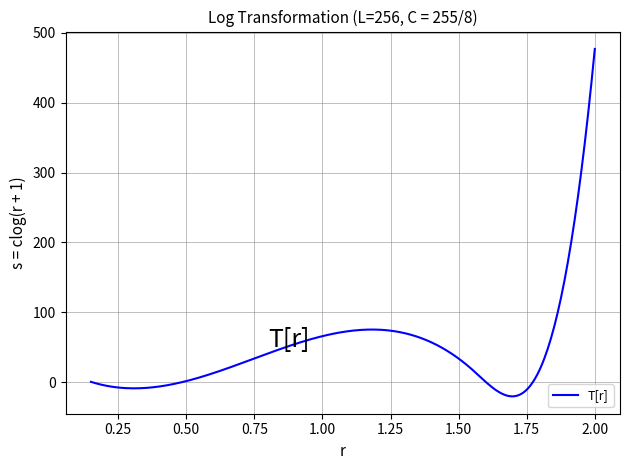

What is the difference between the maximum and minimum values?

497.3